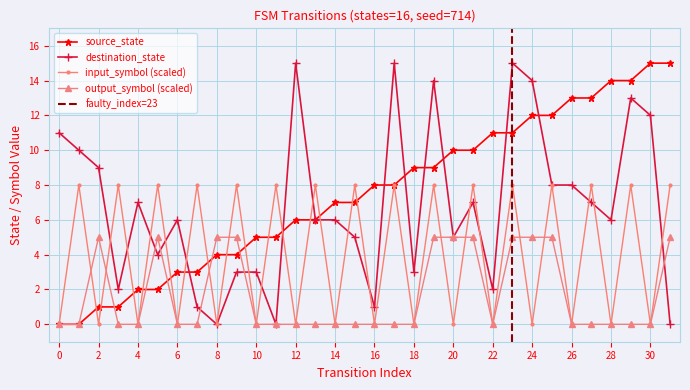

Which label corresponds to the largest value in the chart?

30